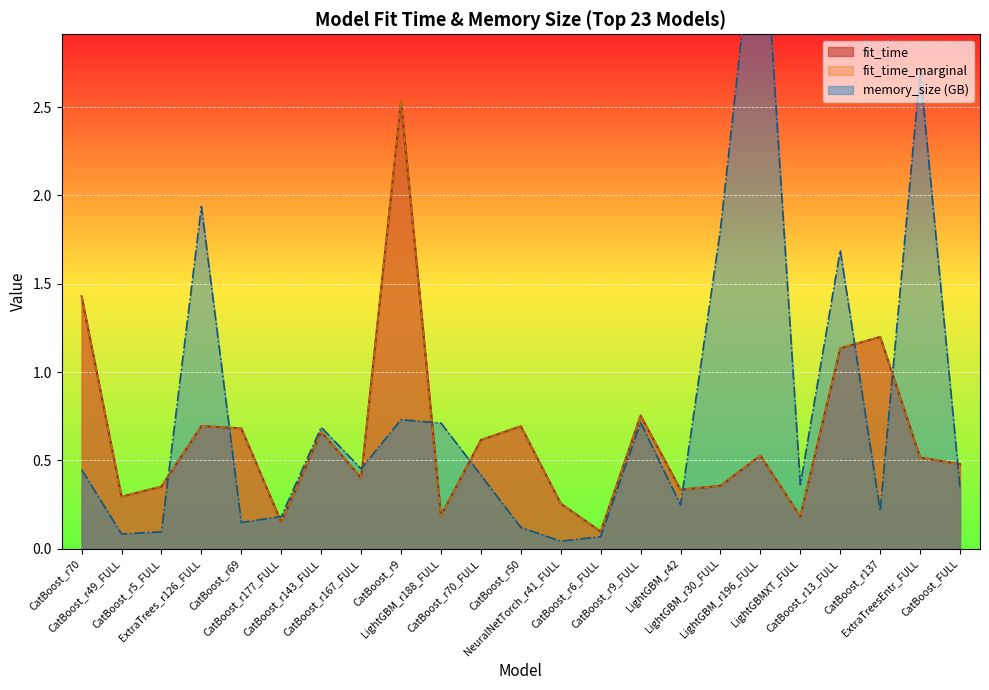

At which label is fit_time closest to 1?

CatBoost_r13_FULL